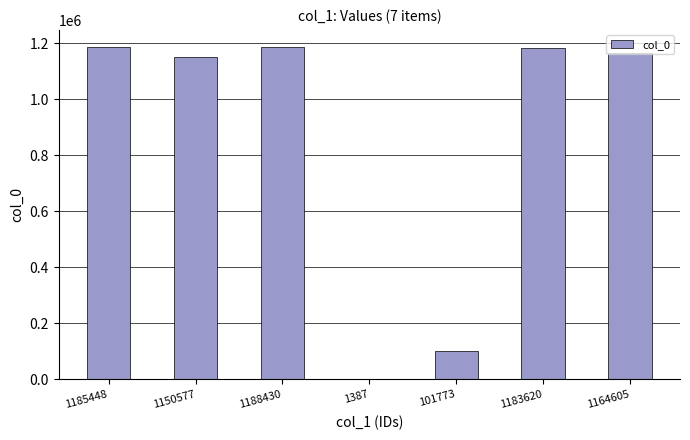

What is the average value?

853691